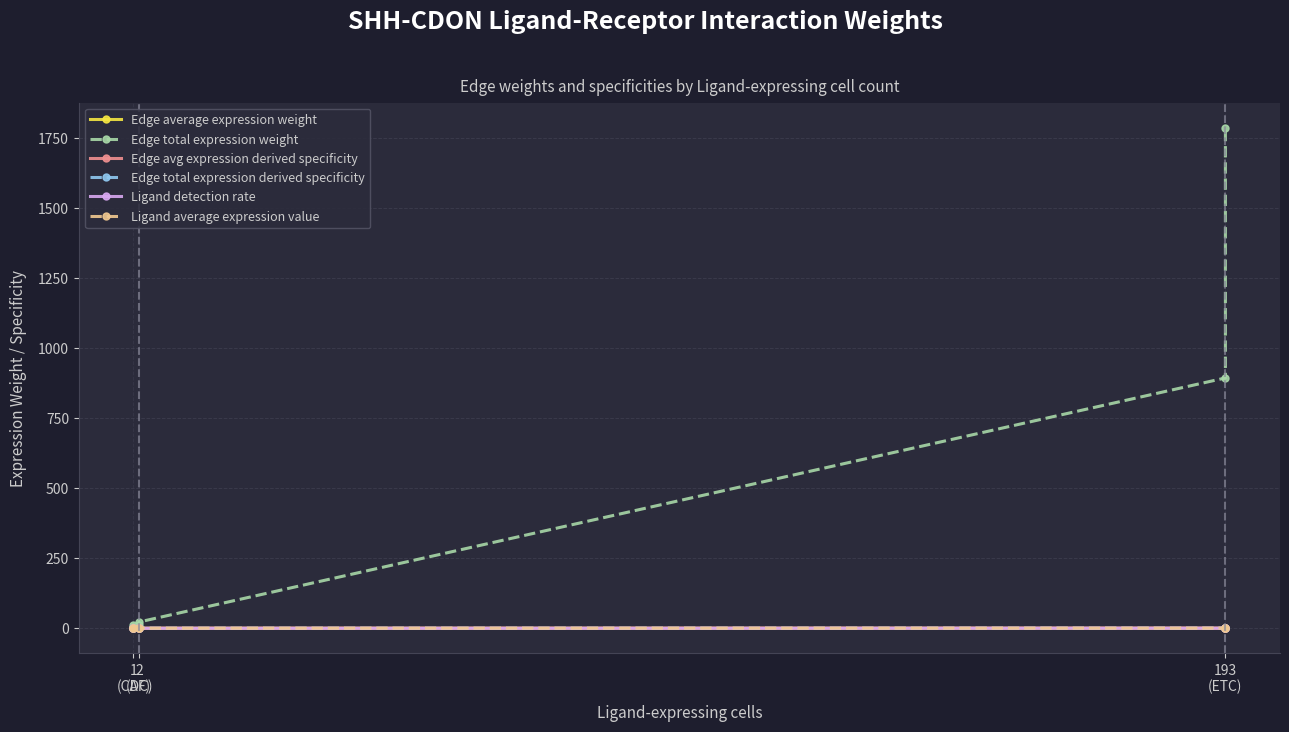

Rank the series by their maximum value, from highest to lowest.

Edge total expression weight, Edge total expression derived specificity, Edge avg expression derived specificity, Ligand average expression value, Ligand detection rate, Edge average expression weight